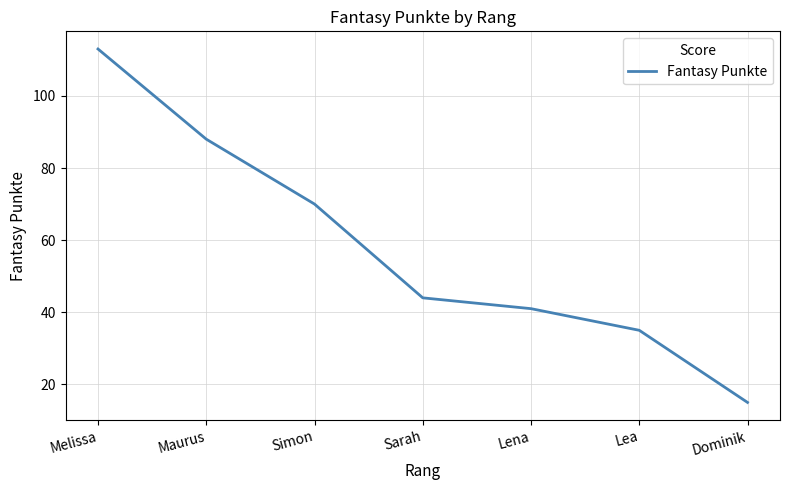

How many categories are shown in the chart?

7